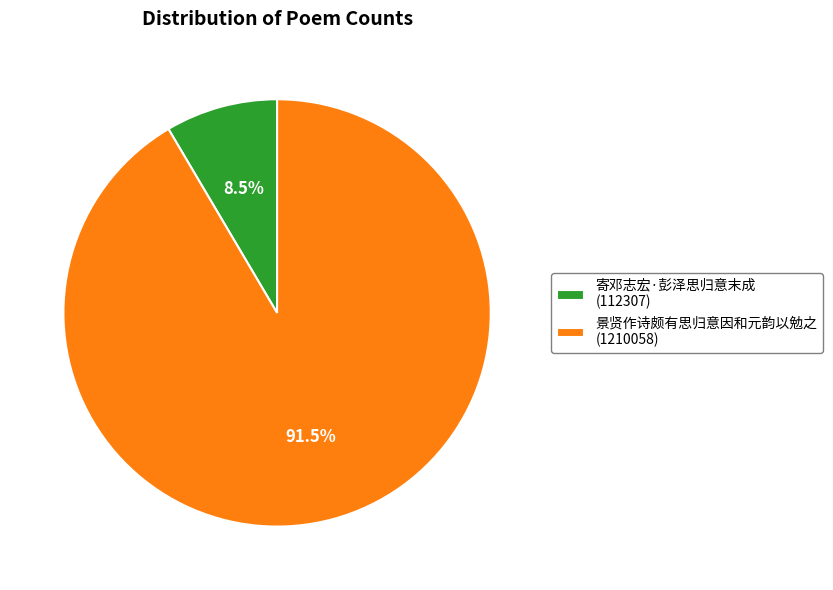

Does 景贤作诗颇有思归意因和元韵以勉之 represent more than half of the total?

Yes